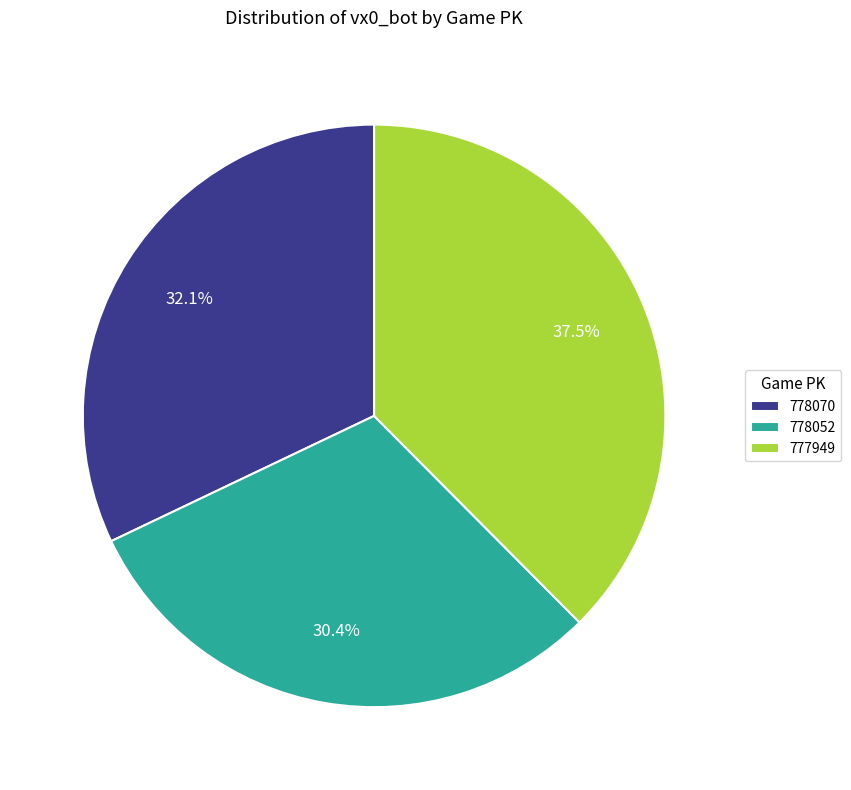

Does 778070 account for over 50% of the chart?

No